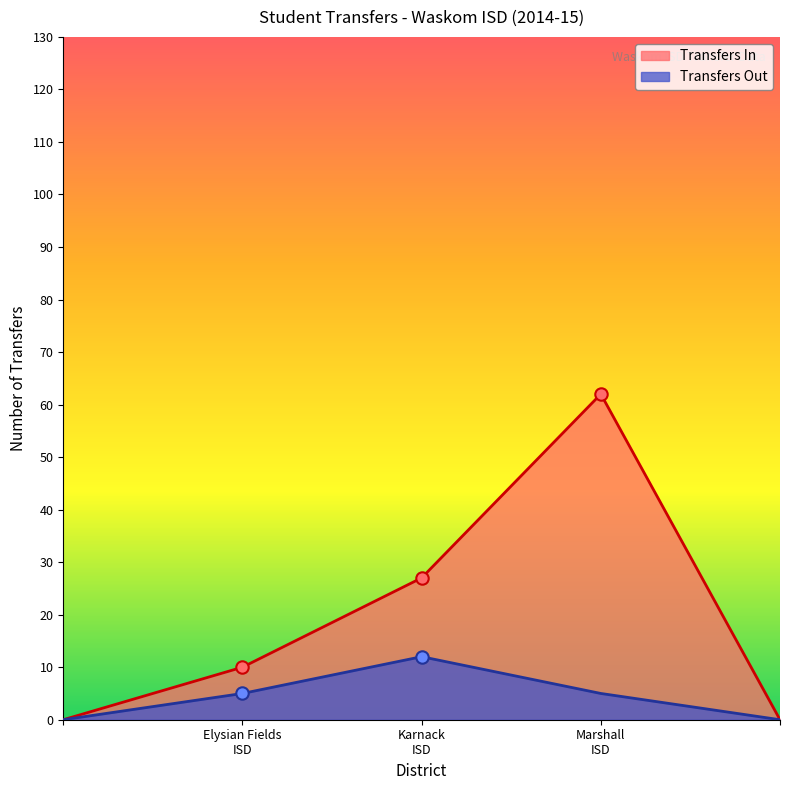

Which series has the largest range (max minus min)?

Transfers In